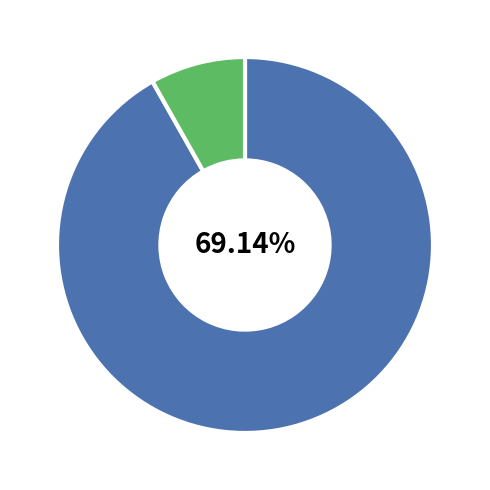

What percentage is the 45 - 49 slice, to the nearest percent?

2%